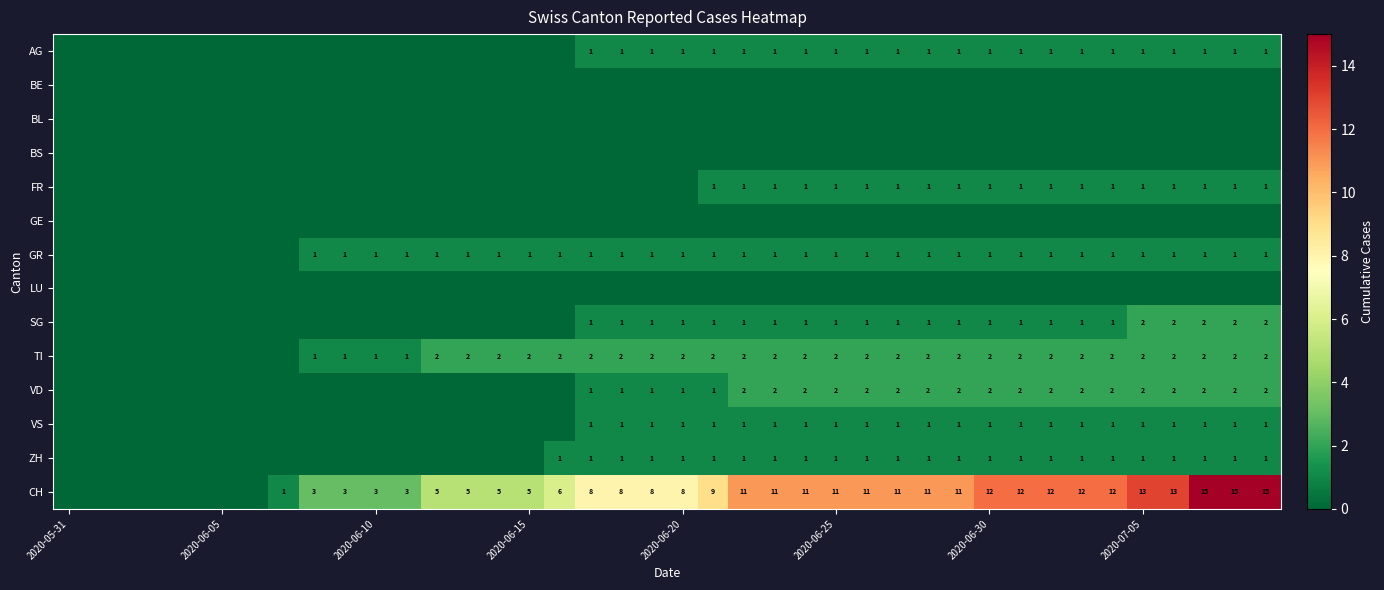

True or false: SG has a value of 3 at 2020-07-05.

False